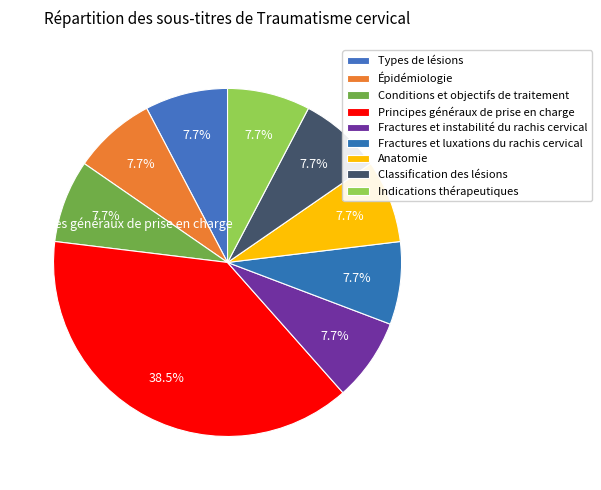

Combined, do Fractures et luxations du rachis cervical and Principes généraux de prise en charge account for over 50%?

No